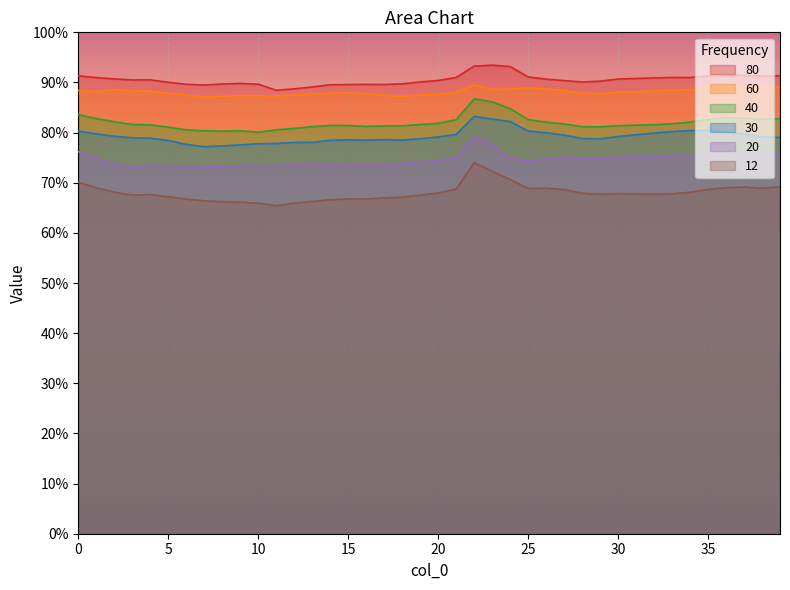

At 11, list the series in order from smallest to largest.

12, 20, 30, 40, 60, 80